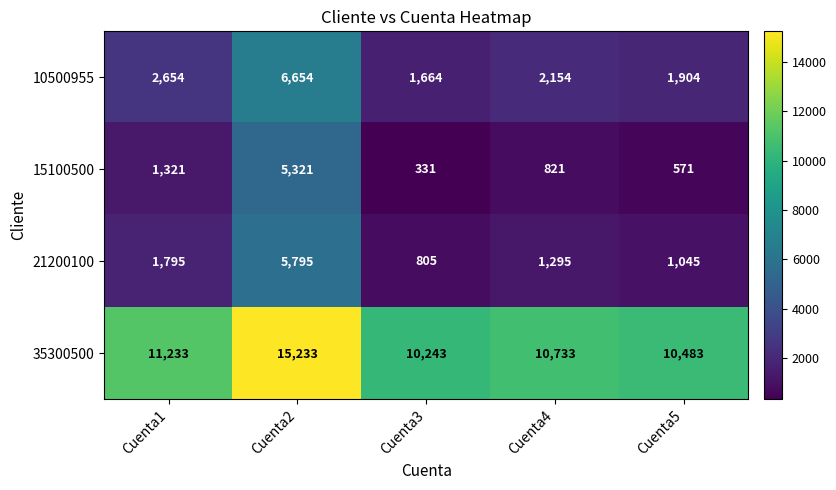

What is the lowest value of the 35300500 series?

10243